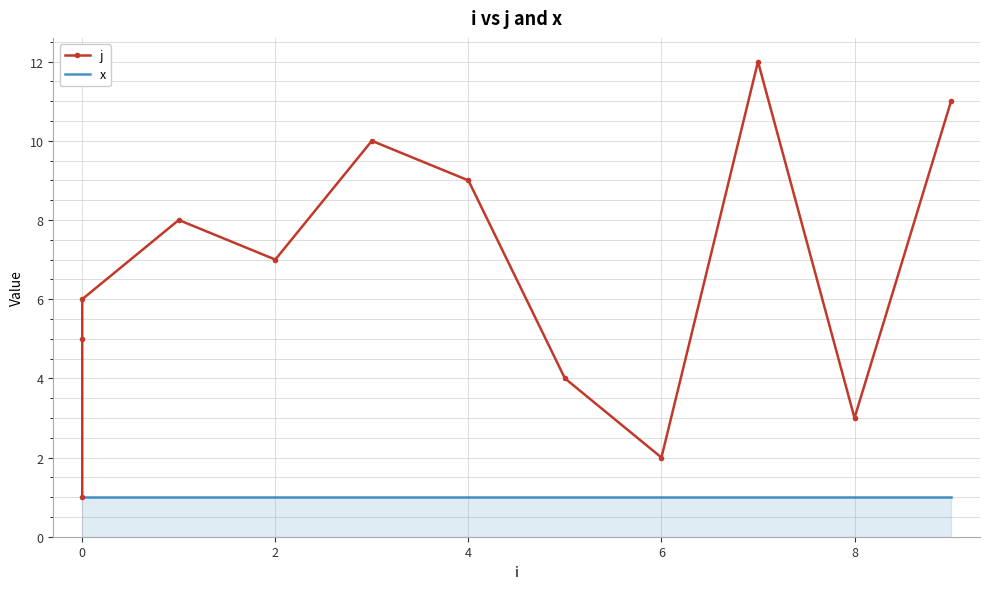

List the series in order of their peak value, lowest first.

x, j